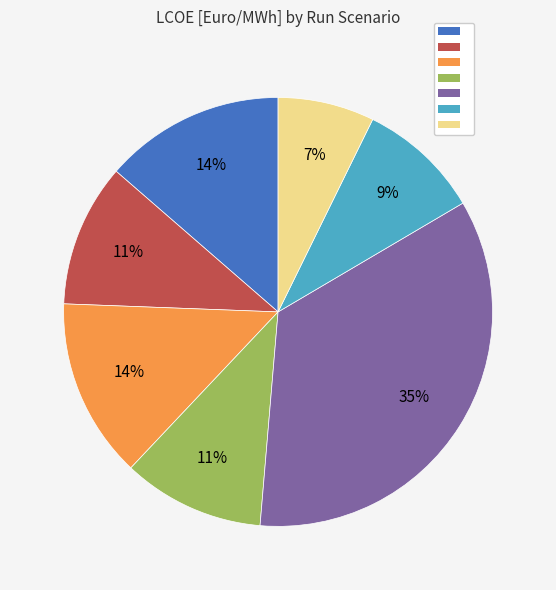

Does any single category account for the majority?

No